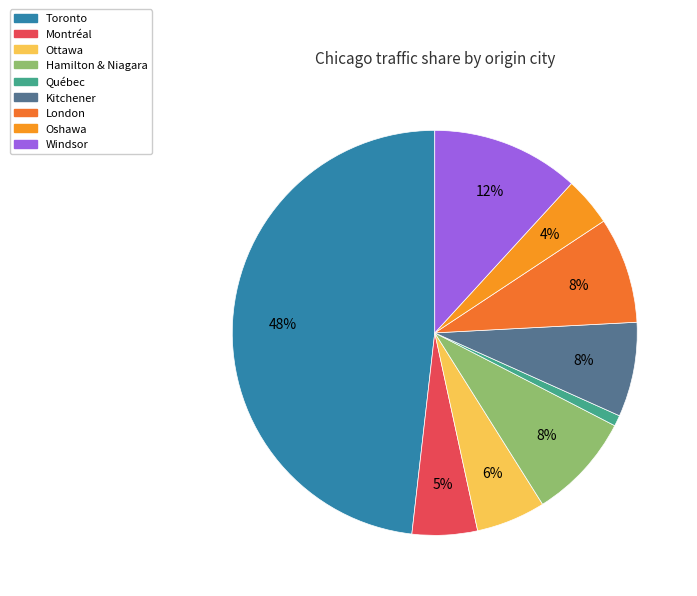

Between Oshawa and Kitchener, which is larger?

Kitchener